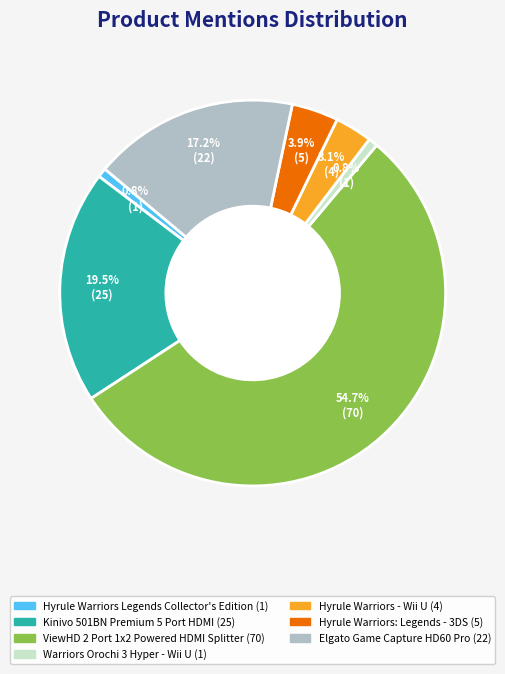

Which category has the biggest portion of the pie?

ViewHD 2 Port 1x2 Powered HDMI Splitter